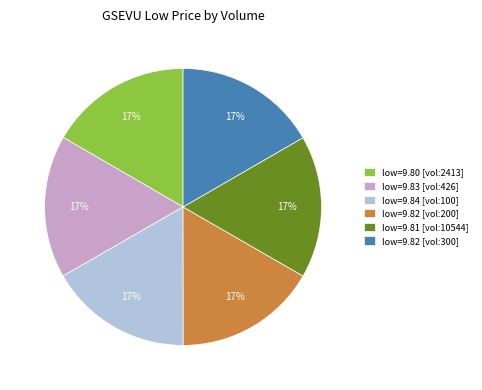

How many segments does this pie chart have?

6